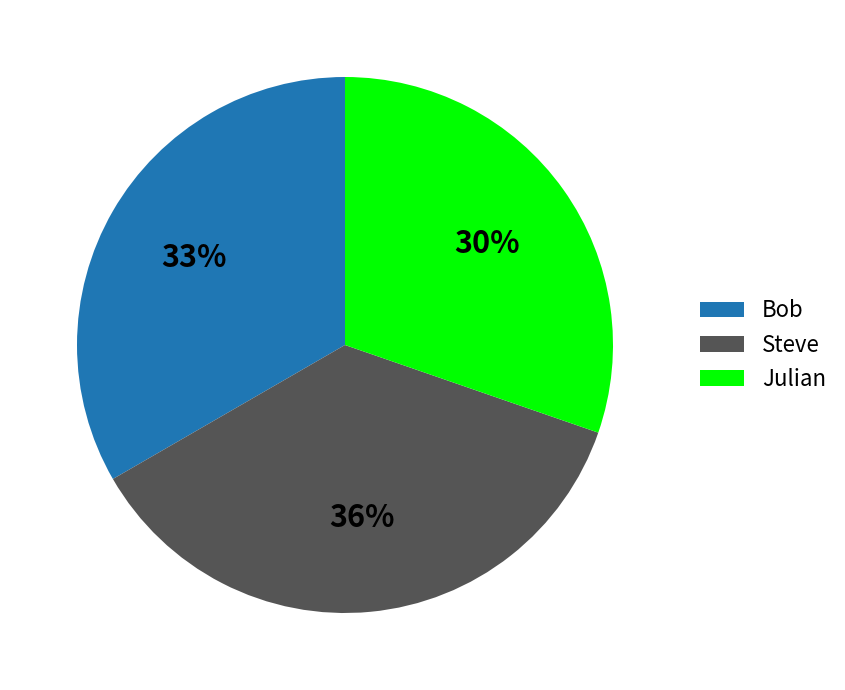

How many slices are in this pie chart?

3